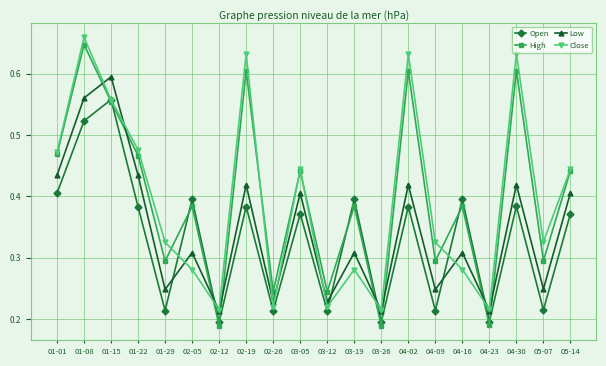

Count the High values in the range 0 to 1.

20